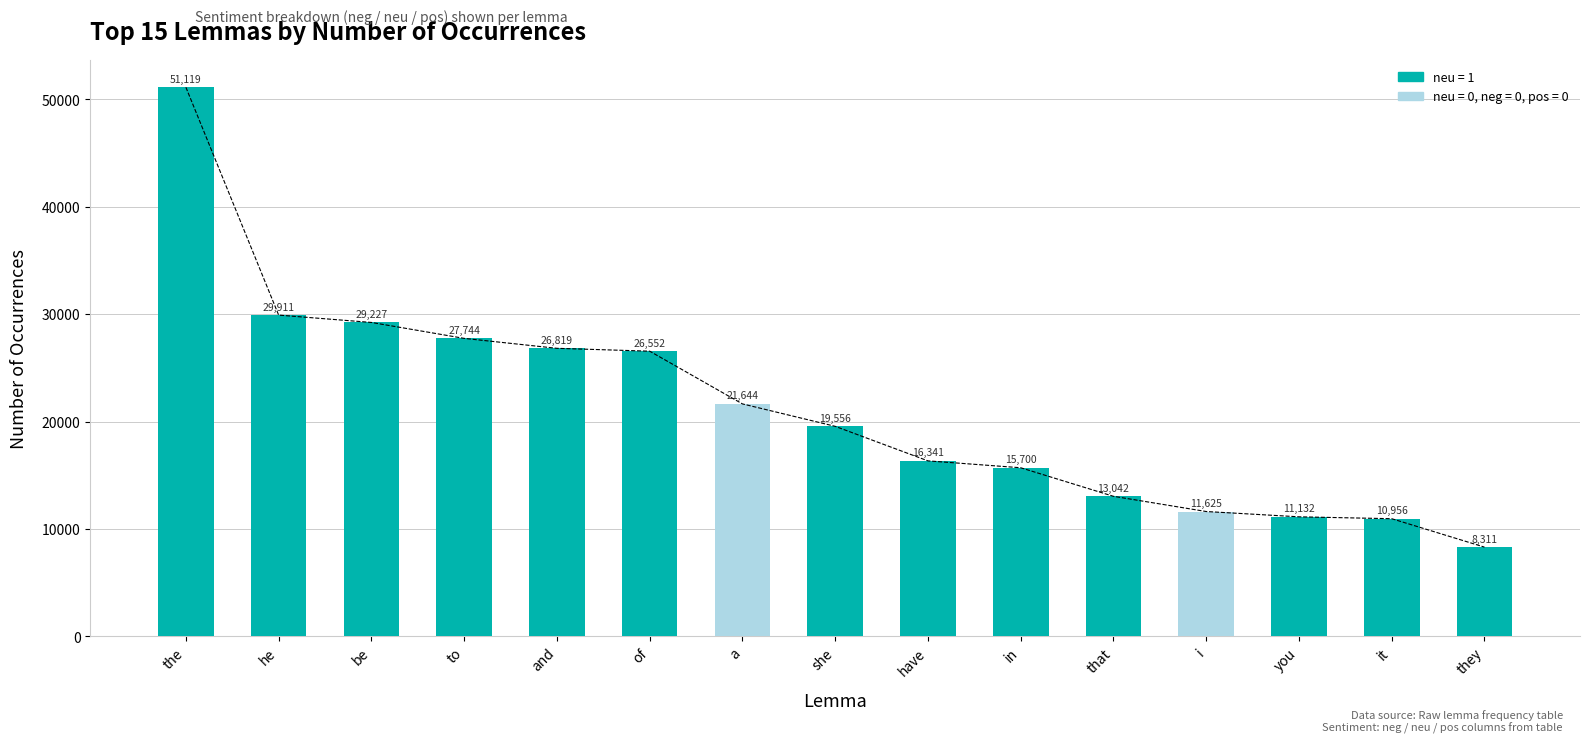

Reading right to left, transcribe all the data shown in this chart.

they=8311	it=10956	you=11132	i=11625	that=13042	in=15700	have=16341	she=19556	a=21644	of=26552	and=26819	to=27744	be=29227	he=29911	the=51119